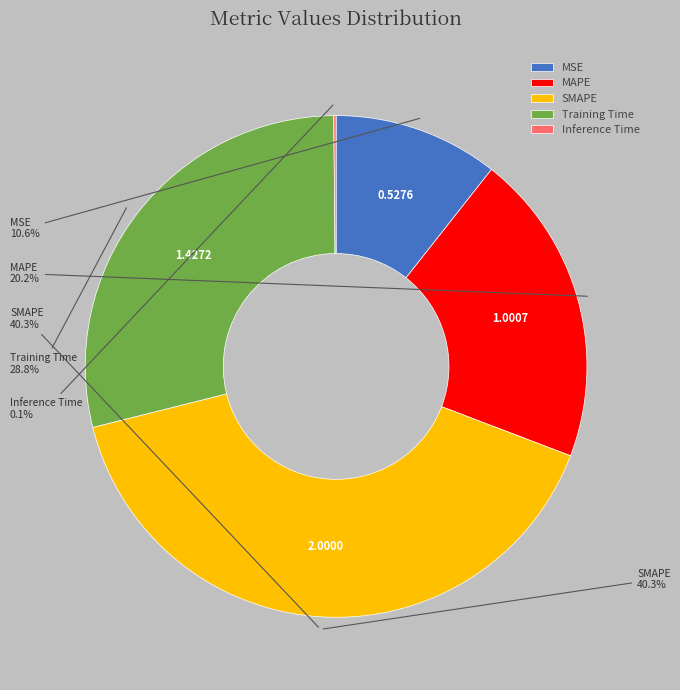

What is the change in value from MAPE to Training Time?

+0.4